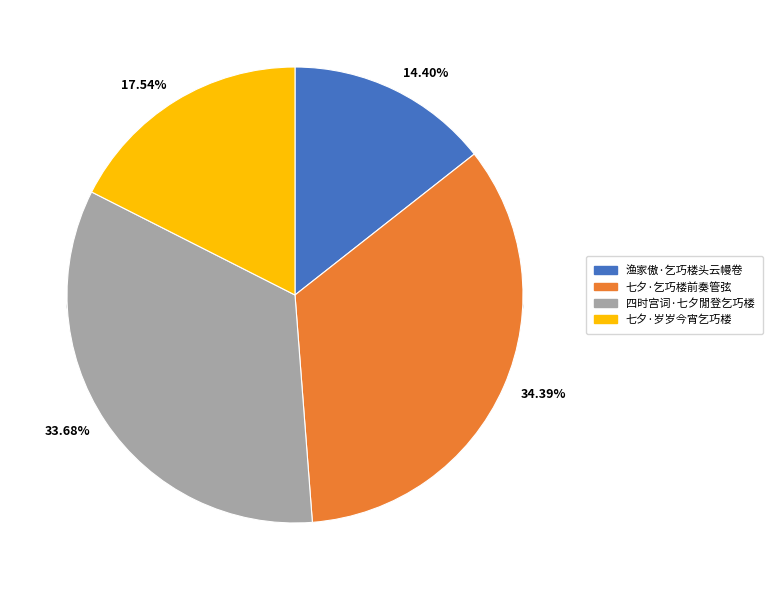

To the nearest percent, what is the average slice percentage?

25%